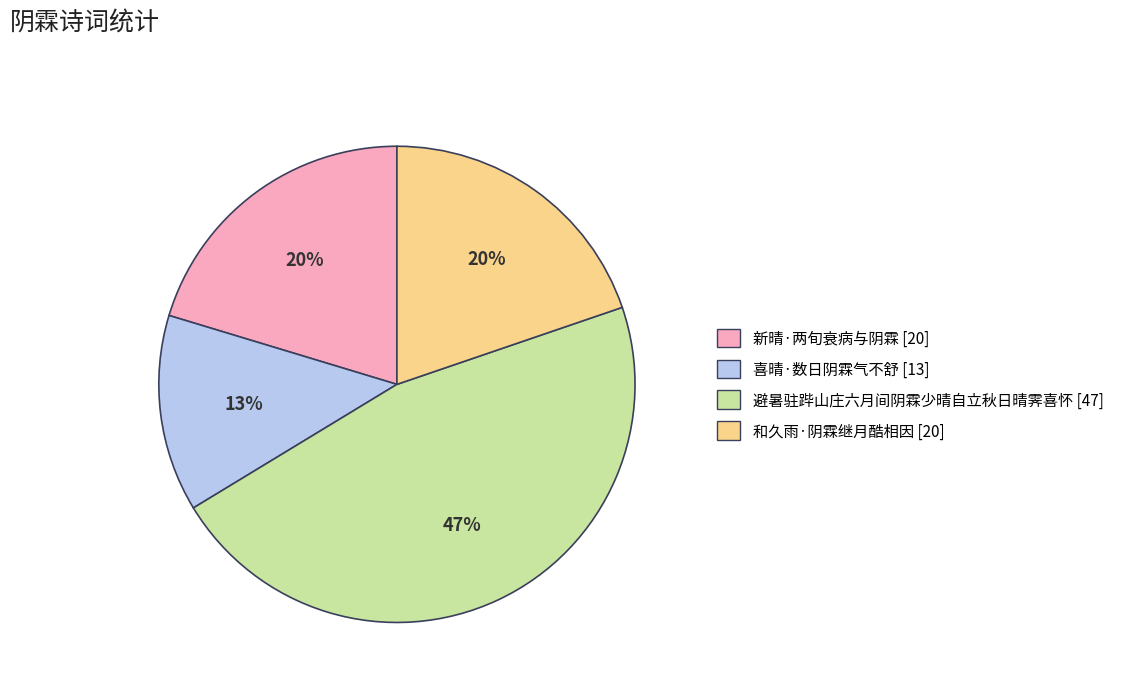

How many segments does this pie chart have?

4